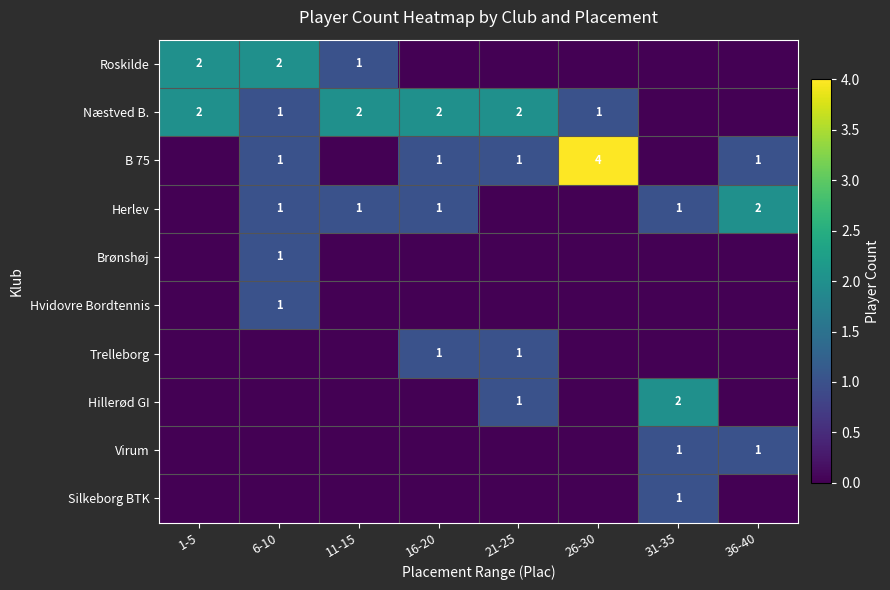

Is the value of Herlev at 11-15 greater than the value of Roskilde at 6-10?

No